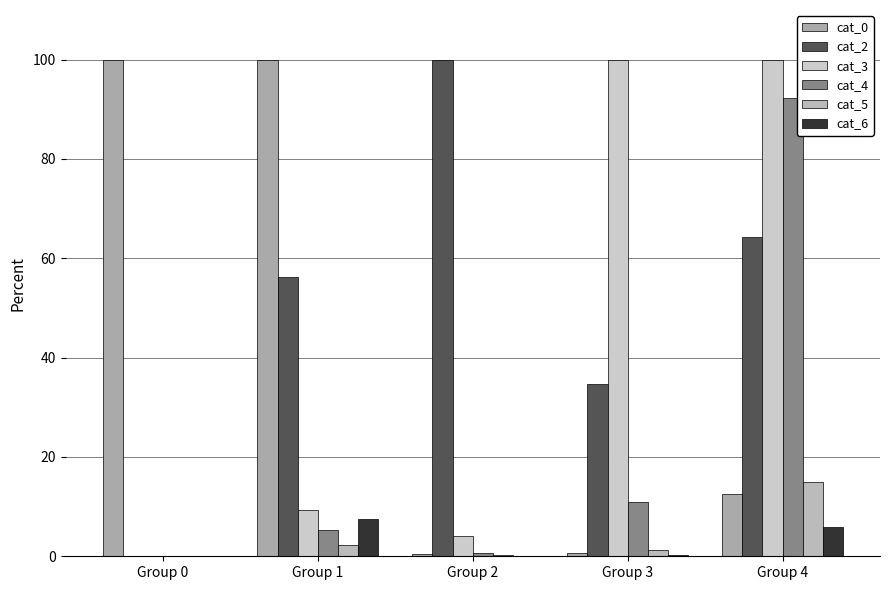

How many categories are shown in the chart?

5